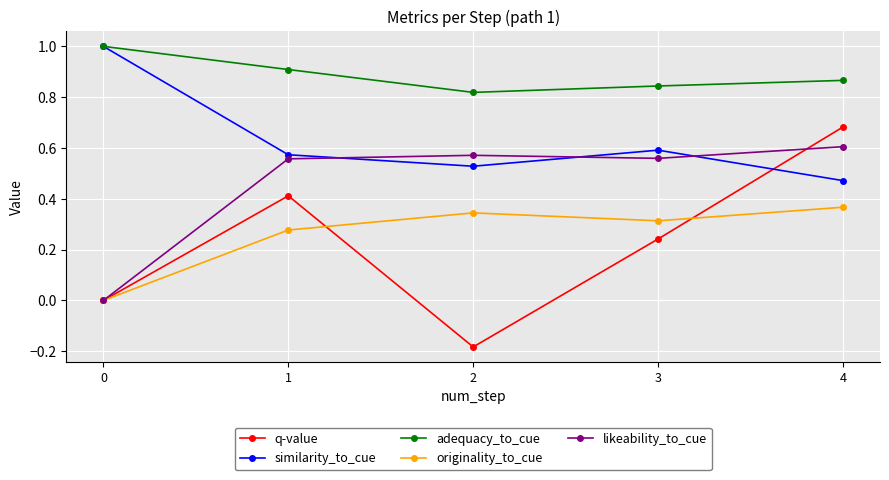

In similarity_to_cue, how many points are lower than both neighbors (excluding endpoints)?

1